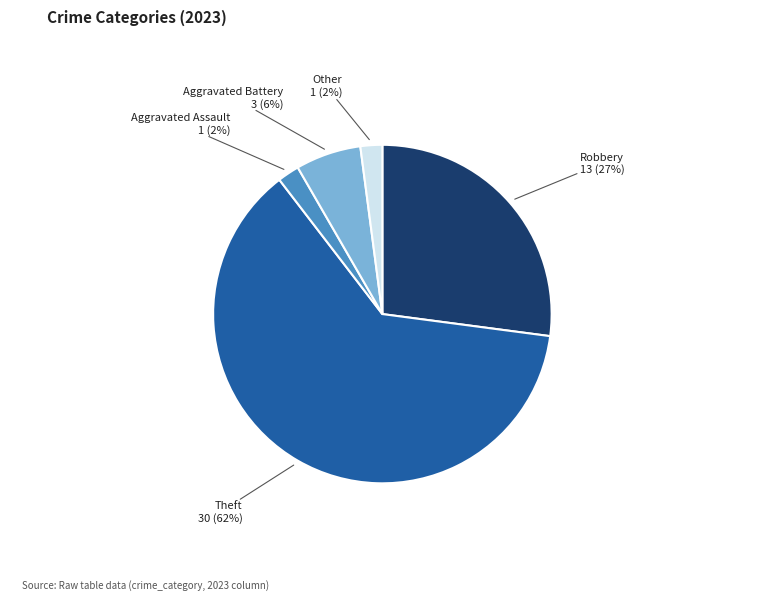

Is there a majority slice in this chart?

Yes